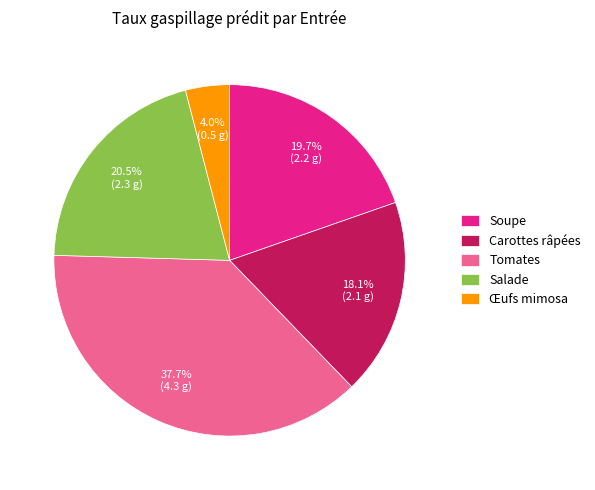

Is the sum of Salade and Soupe greater than half?

No